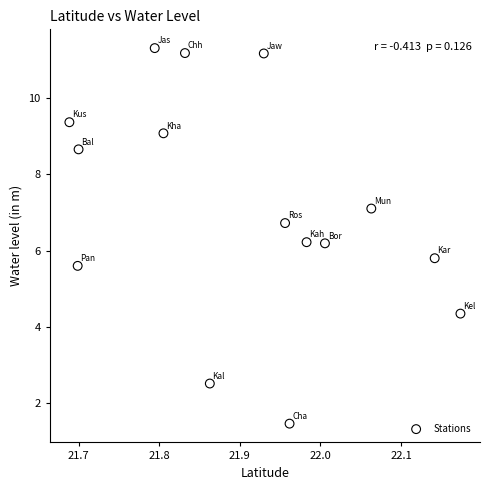

What is the range of X values (max minus min)?

0.5